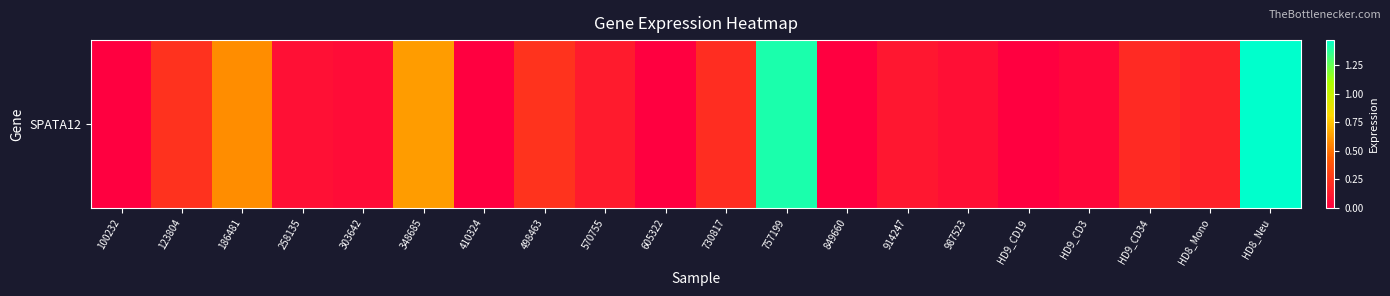

List the labels in order of value, smallest first.

100232, 410324, 605322, 849660, HD9_CD19, HD9_CD3, 303642, 987523, 258135, 914247, 570755, HD8_Mono, HD9_CD34, 730817, 123804, 498463, 186481, 348685, 757199, HD8_Neu